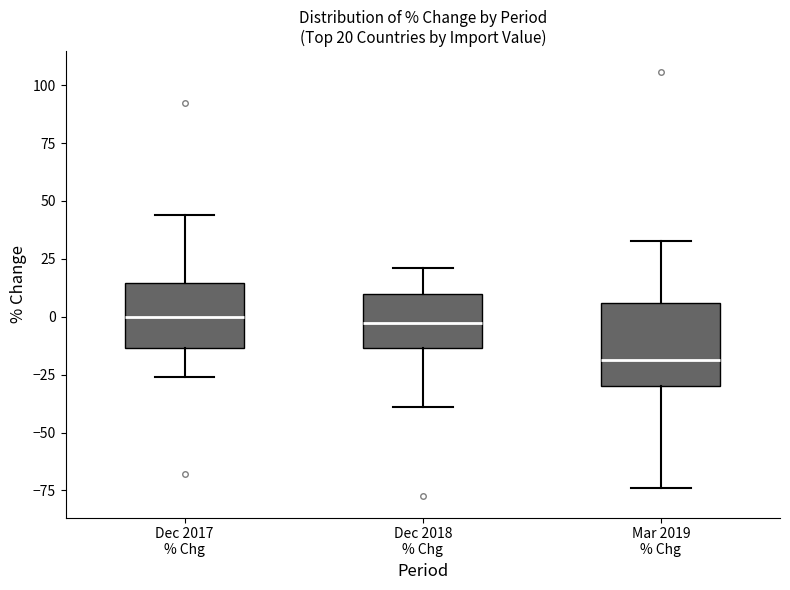

Which box is the tallest, from its lower edge to its upper edge?

Mar 2019 % Chg